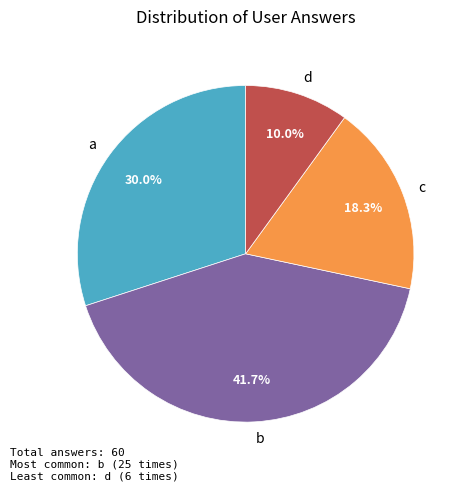

Count the number of slices in the pie.

4